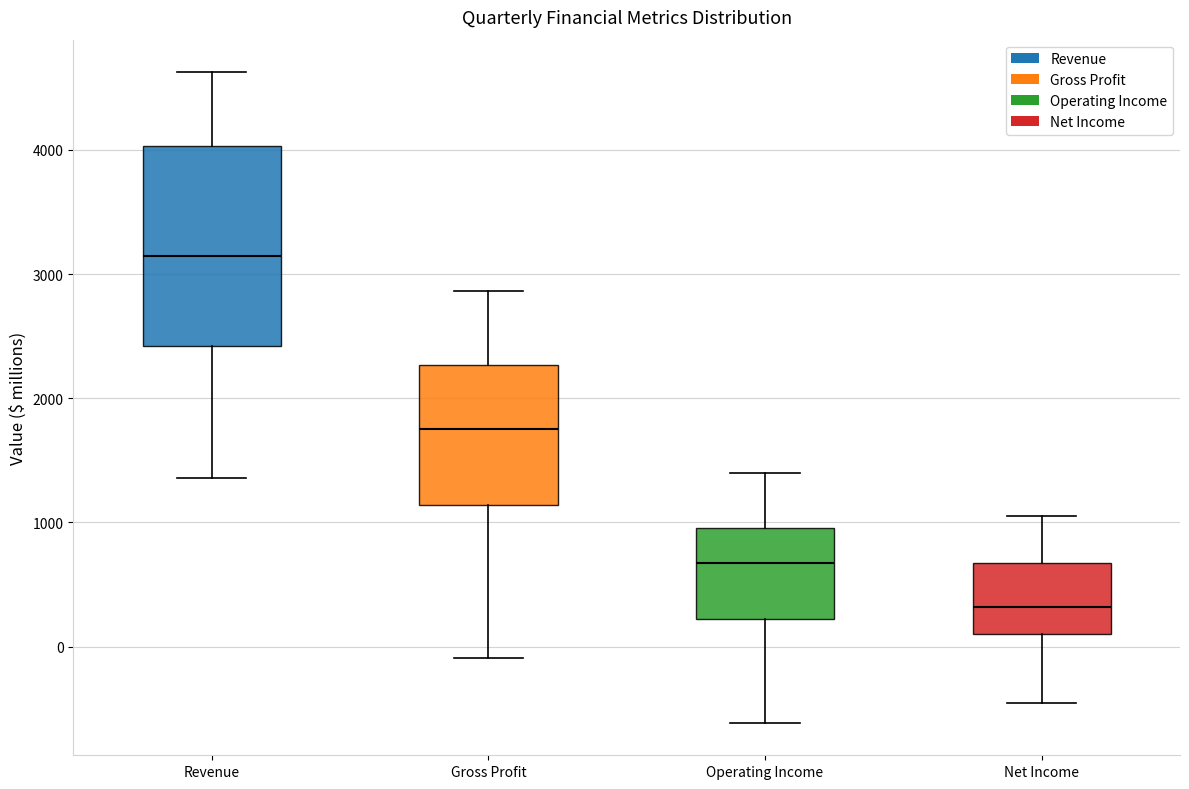

Which box's median line is the highest?

Revenue